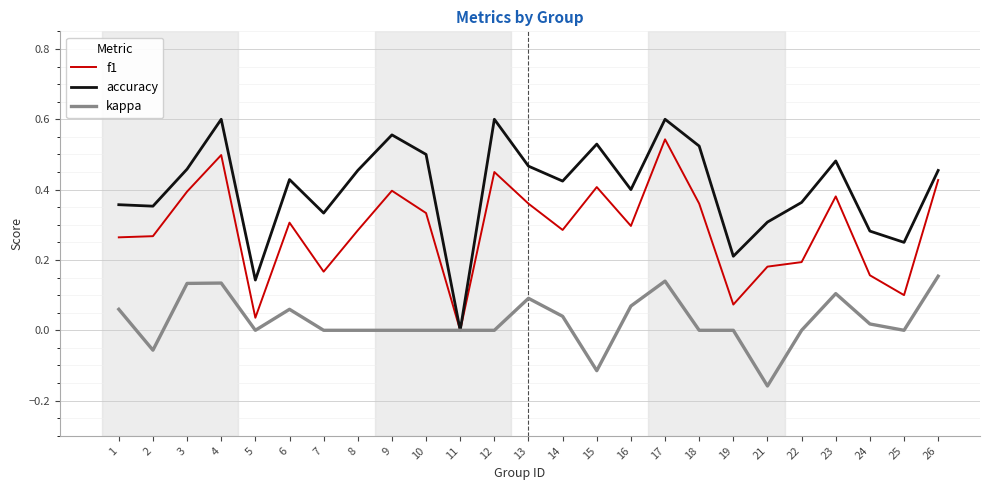

Which series changed the most between 8 and 19?

accuracy